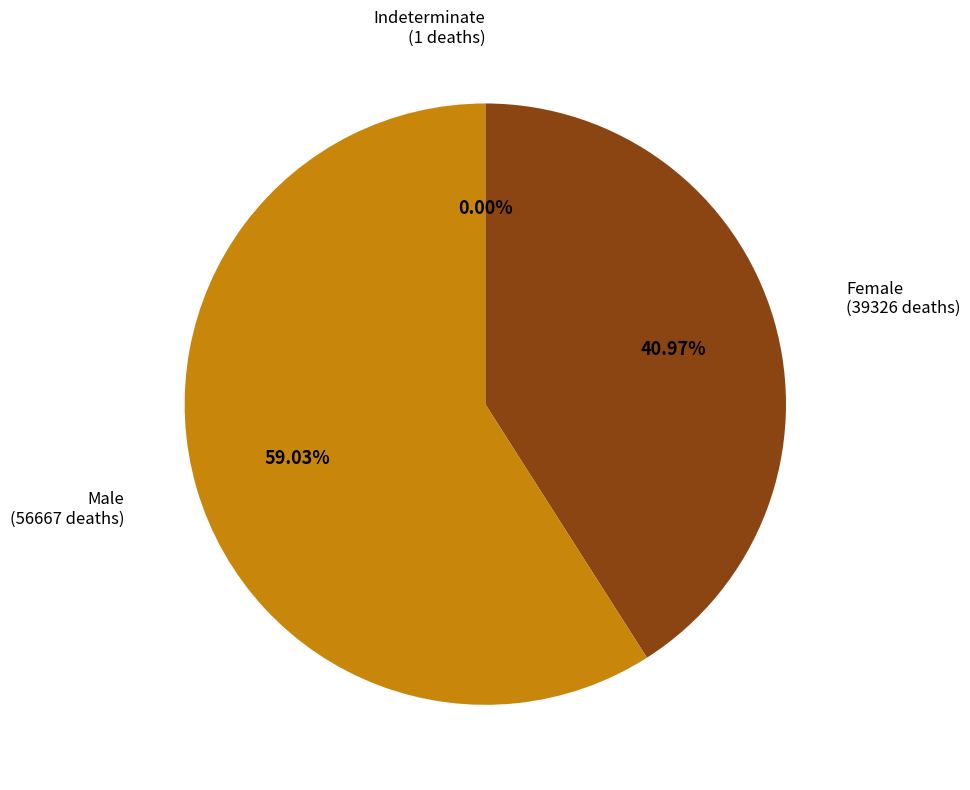

Does any single category account for the majority?

Yes